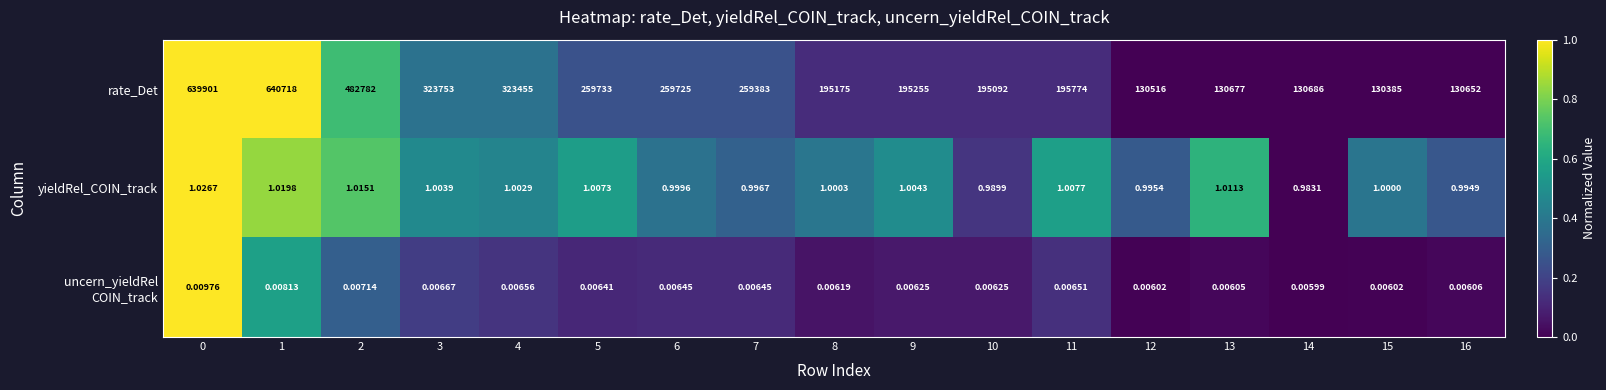

Which series changed the most between 2 and 11?

rate_Det